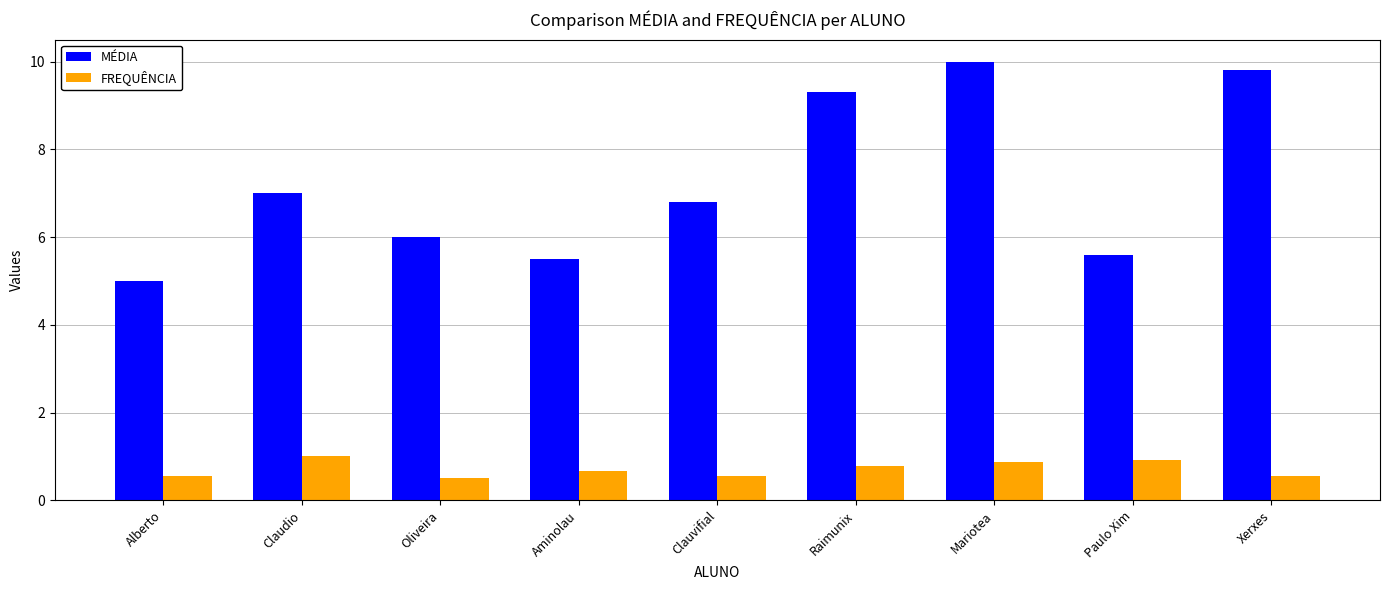

Rank the categories by MÉDIA value from lowest to highest.

Alberto, Aminolau, Paulo Xim, Oliveira, Clauvifial, Claudio, Raimunix, Xerxes, Mariotea